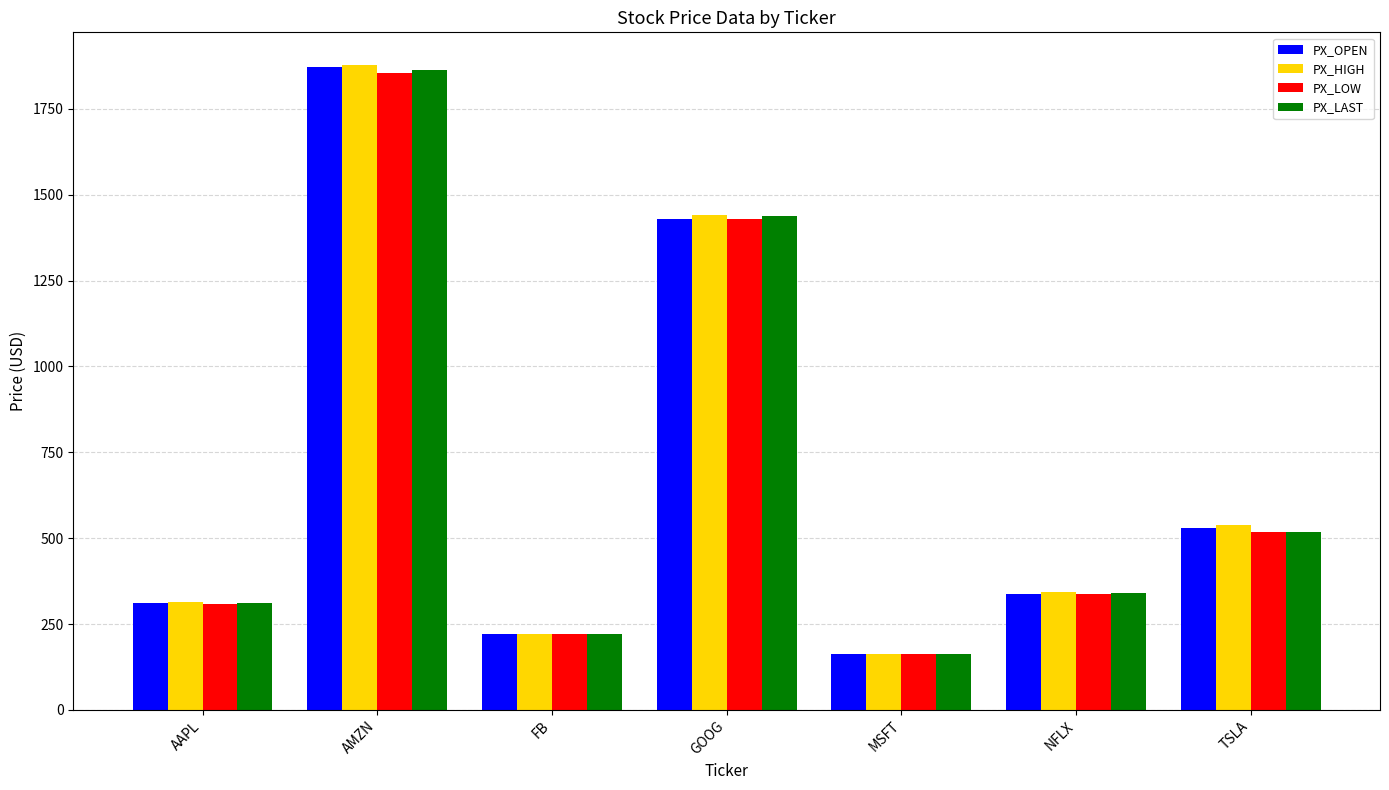

True or false: PX_LOW has a value of 175.6 at NFLX.

False